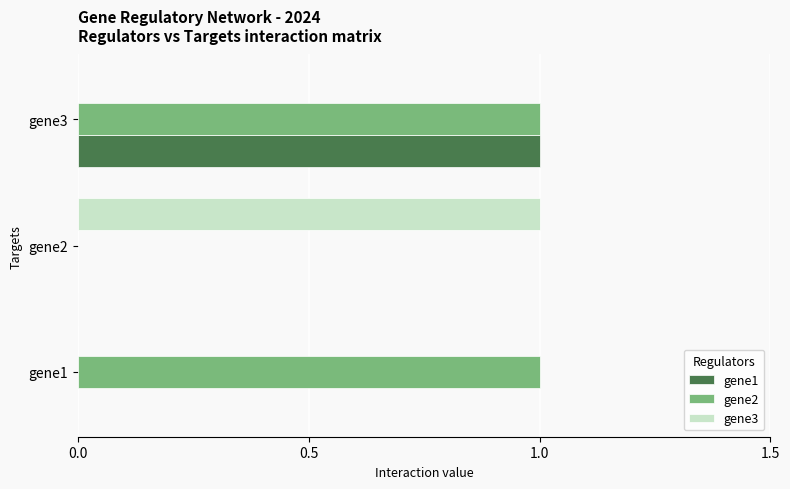

True or false: gene3 has a value of -1 at gene1.

False